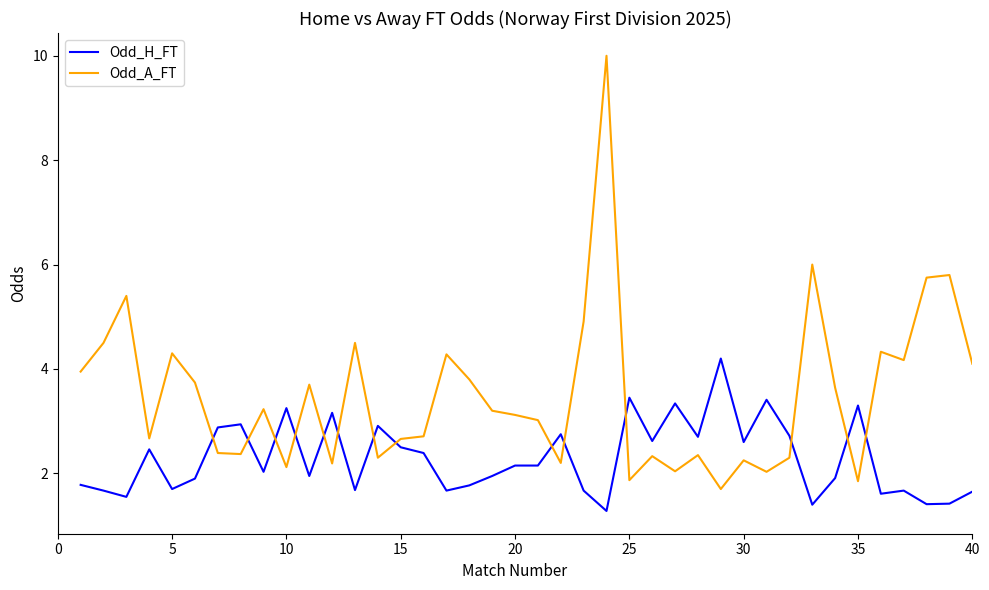

List the series in order of their peak value, lowest first.

Odd_H_FT, Odd_A_FT